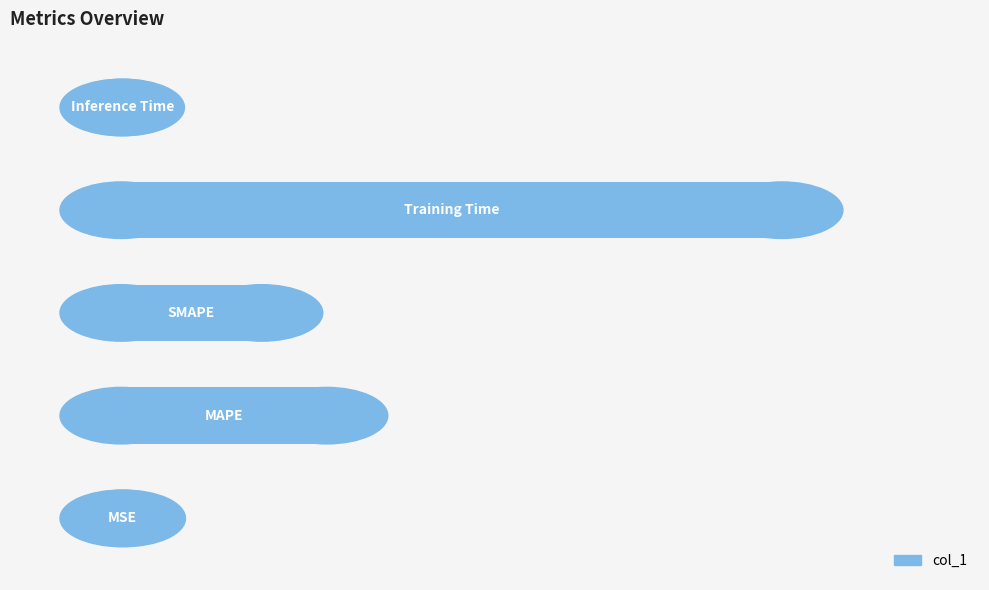

How many distinct data groups are displayed?

1